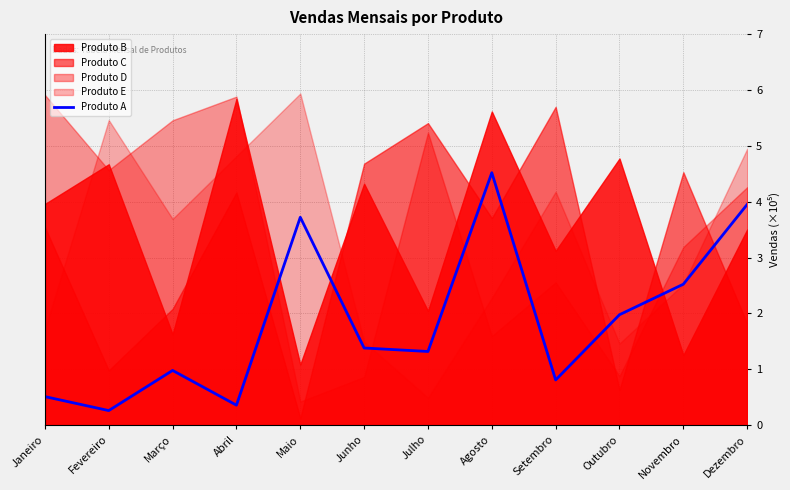

Is it true that the value at Setembro is 0.8?

True